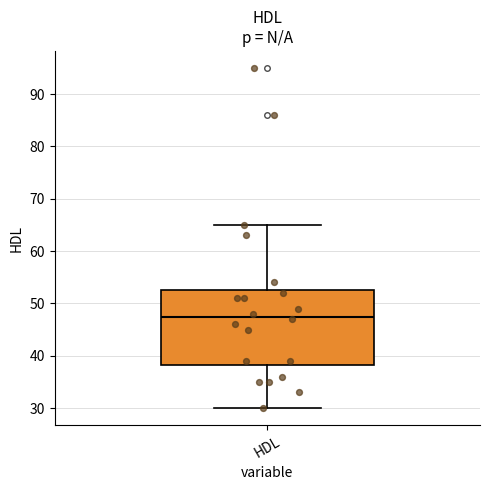

Read this box plot against the y-axis: the position of the median line, the range covered by the box, and the ends of both whiskers. The values are not printed on the chart, so give them approximately, as read against the axis.

median 48, box 38 to 53, whiskers 30 to 65